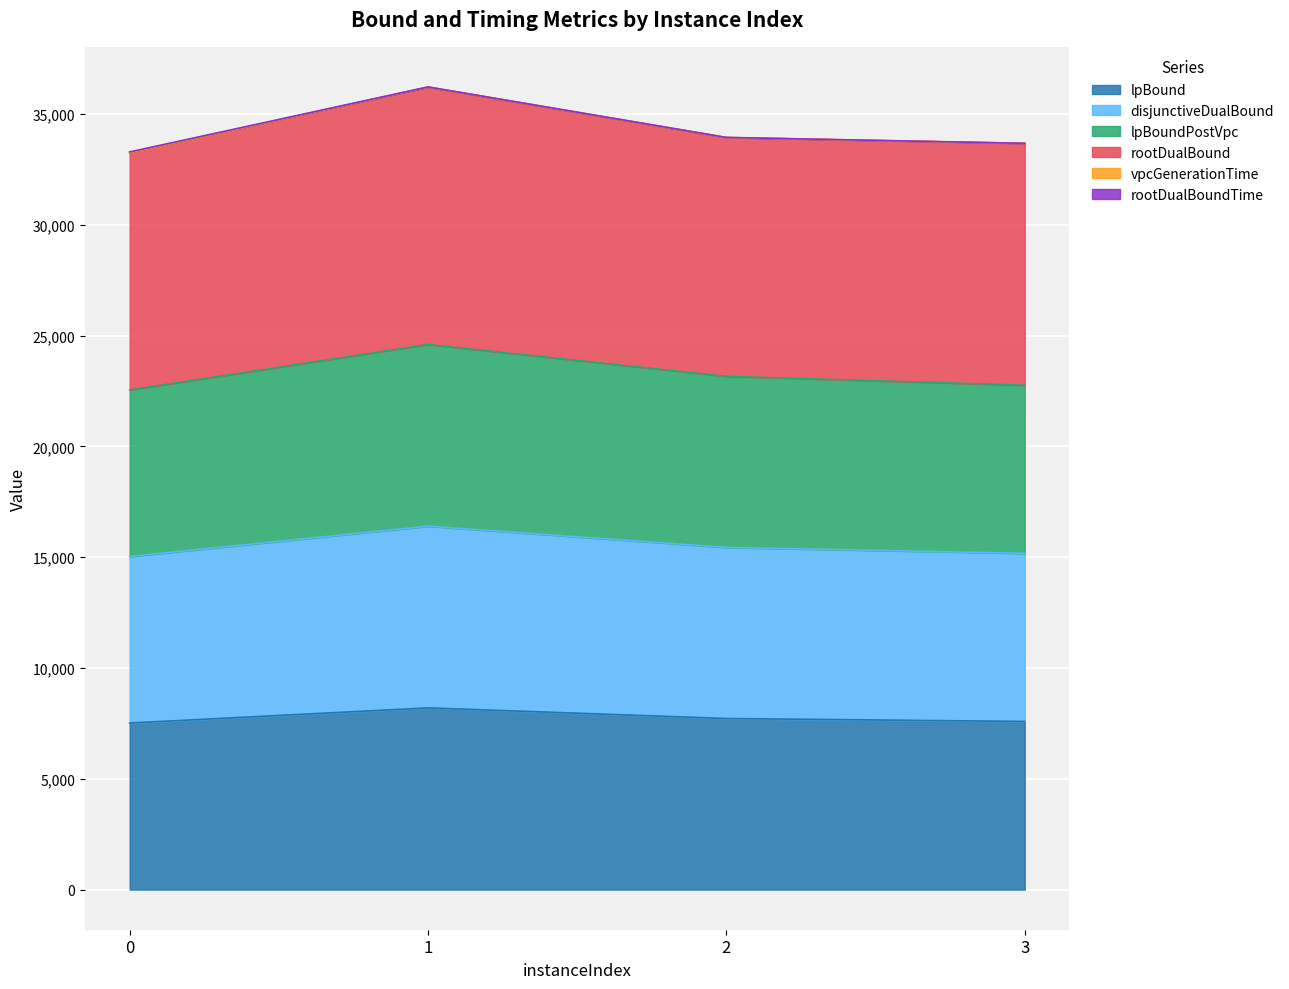

What is the lowest value of the lpBound series?

7515.3